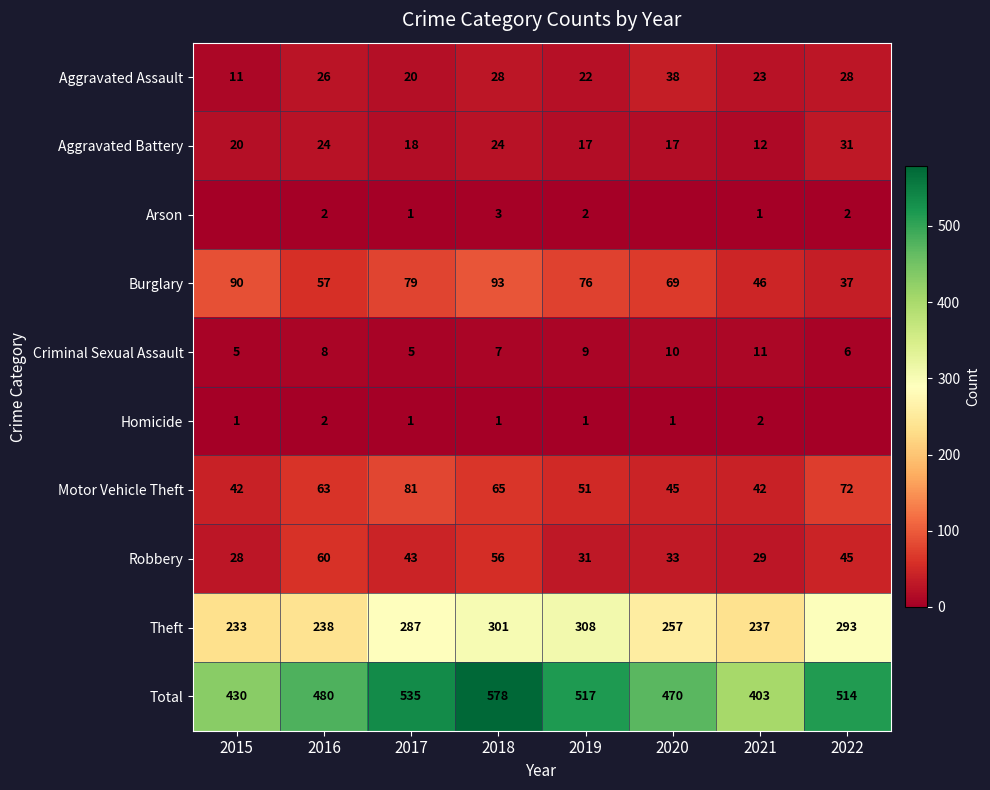

What is the approximate value of Robbery at 2022?

45